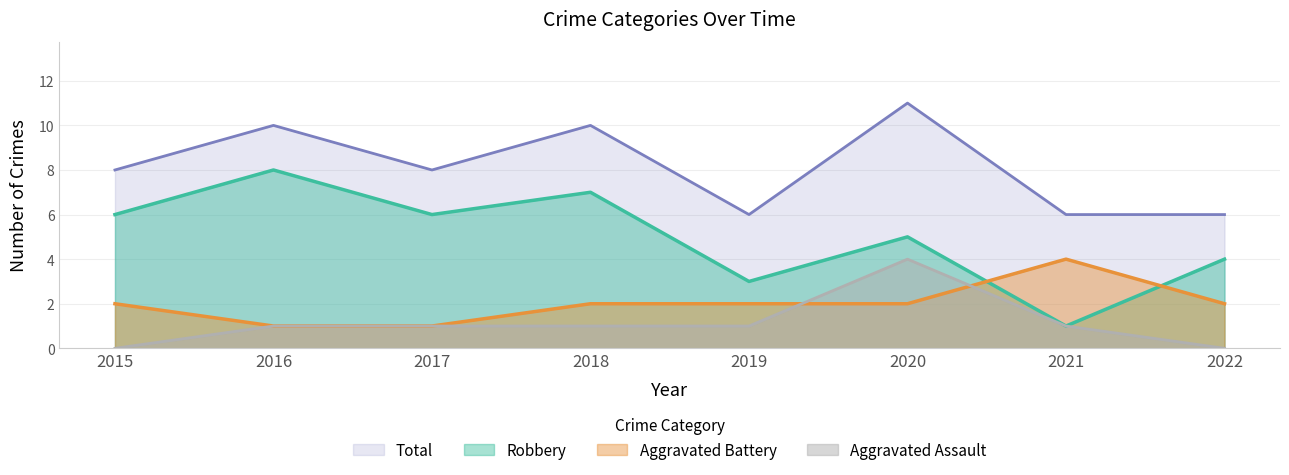

Reading left to right, what are all the values shown in this chart?

Aggravated Assault: 0	1	1	1	1	4	1	0
Aggravated Battery: 2	1	1	2	2	2	4	2
Robbery: 6	8	6	7	3	5	1	4
Total: 8	10	8	10	6	11	6	6